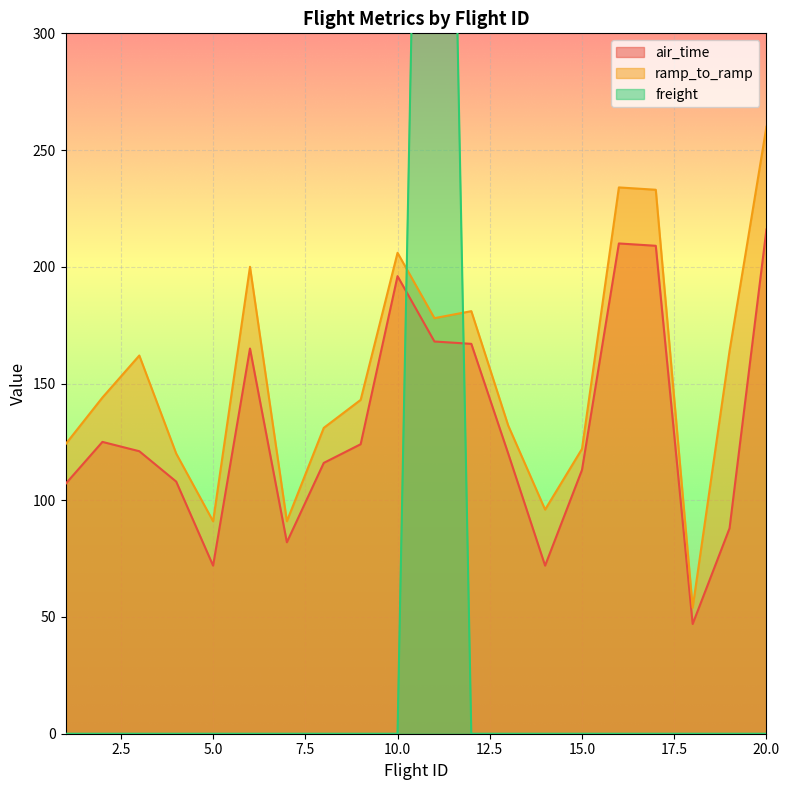

What is the difference between the second highest and minimum values in the ramp_to_ramp series?

180